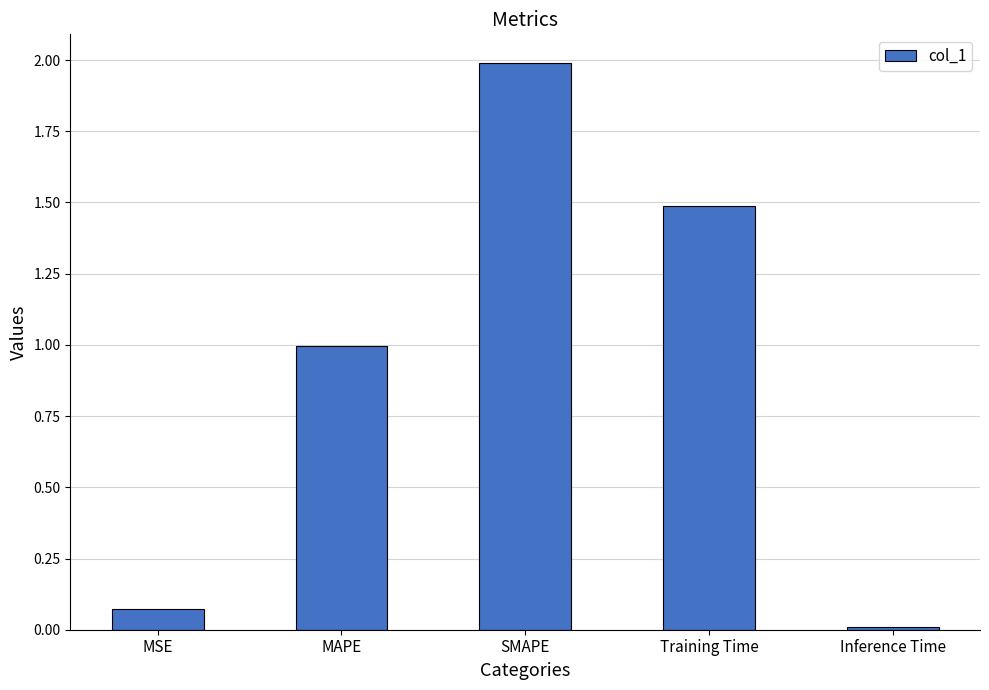

What is the difference between the maximum and minimum values?

2.0